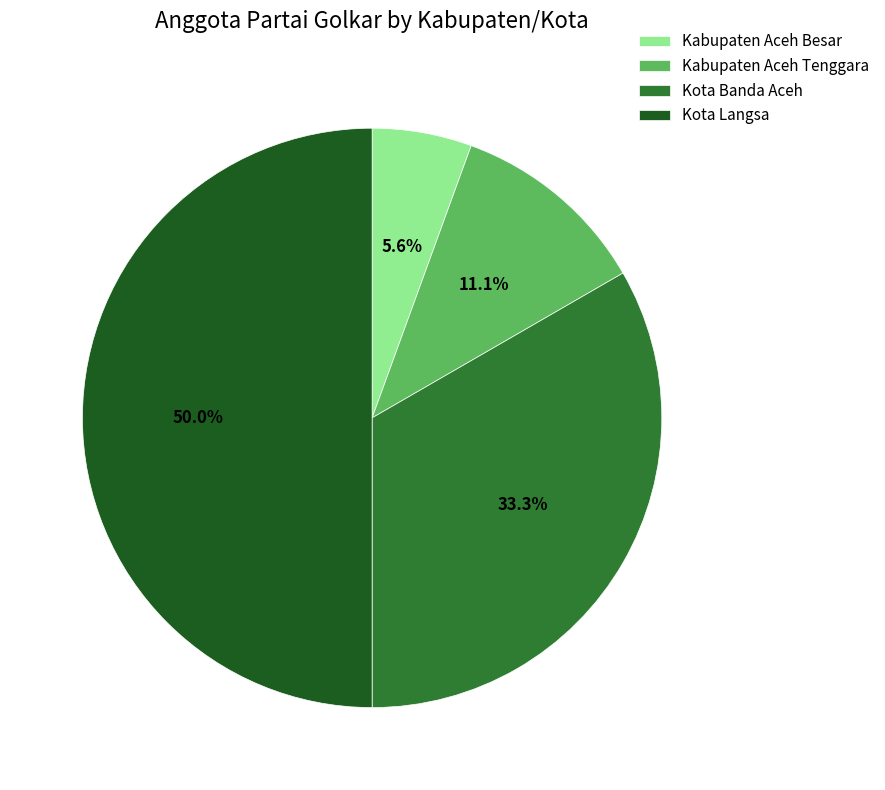

The Kabupaten Aceh Besar slice represents 15% of the pie. True or false?

False